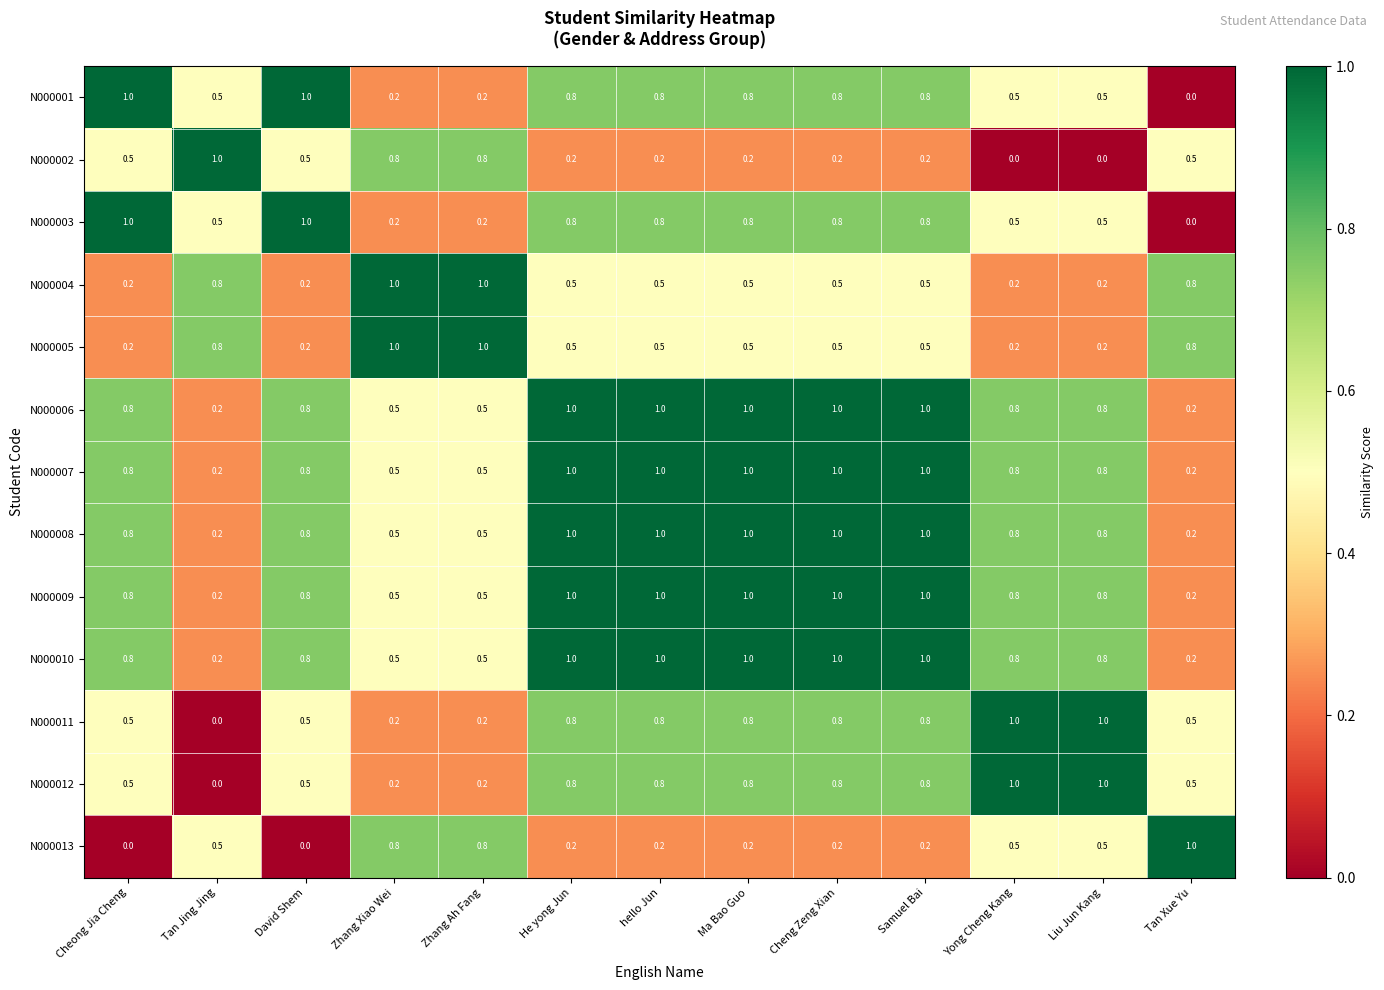

Count the N000001 values in the range 0 to 1.

13